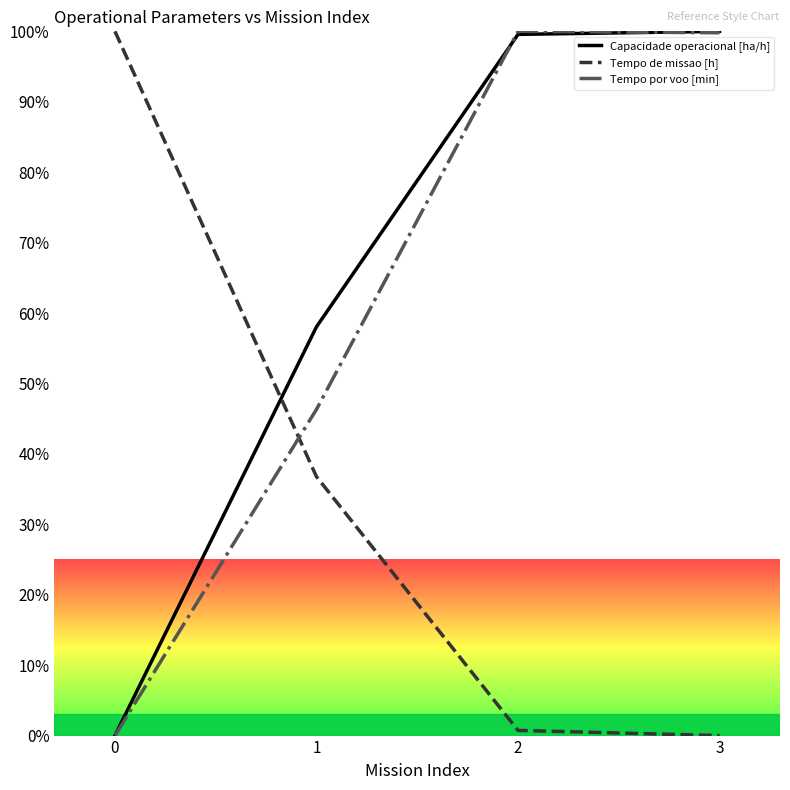

Between which two adjacent categories do Tempo de missao [h] and Capacidade operacional [ha/h] first intersect?

0 and 1